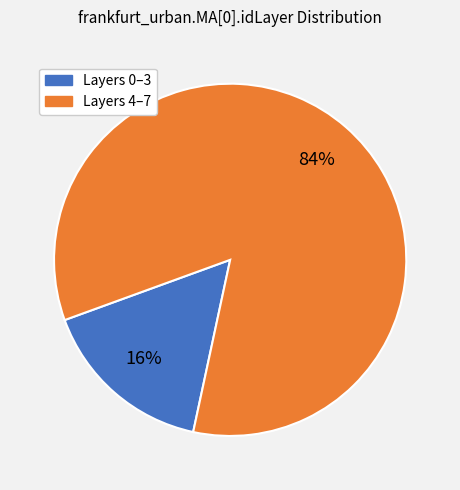

Is there a majority slice in this chart?

Yes